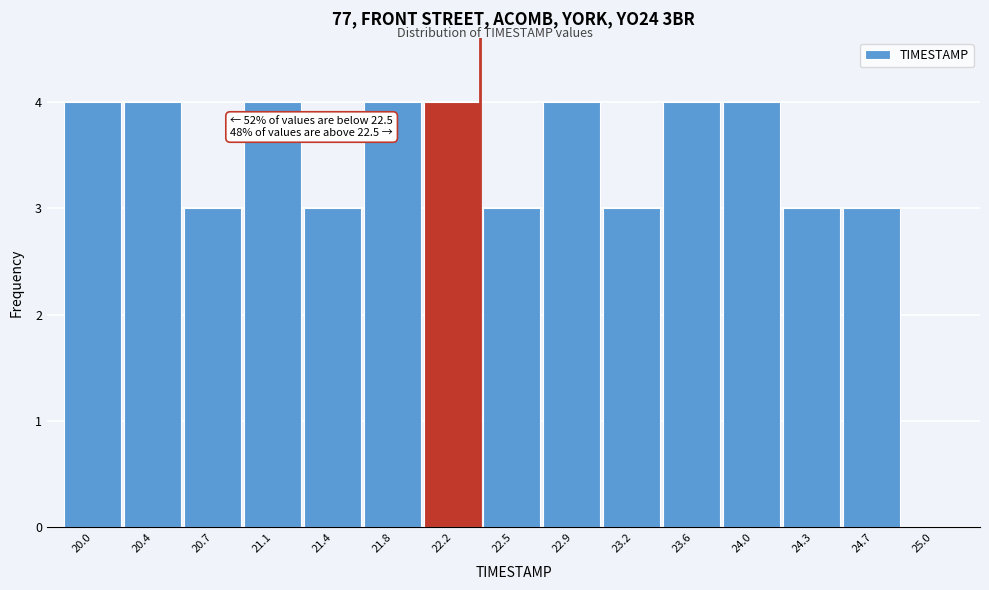

Reading right to left, list all the values displayed in this chart.

25.0=0	24.7=3	24.3=3	24.0=4	23.6=4	23.2=3	22.9=4	22.5=3	22.2=4	21.8=4	21.4=3	21.1=4	20.7=3	20.4=4	20.0=4